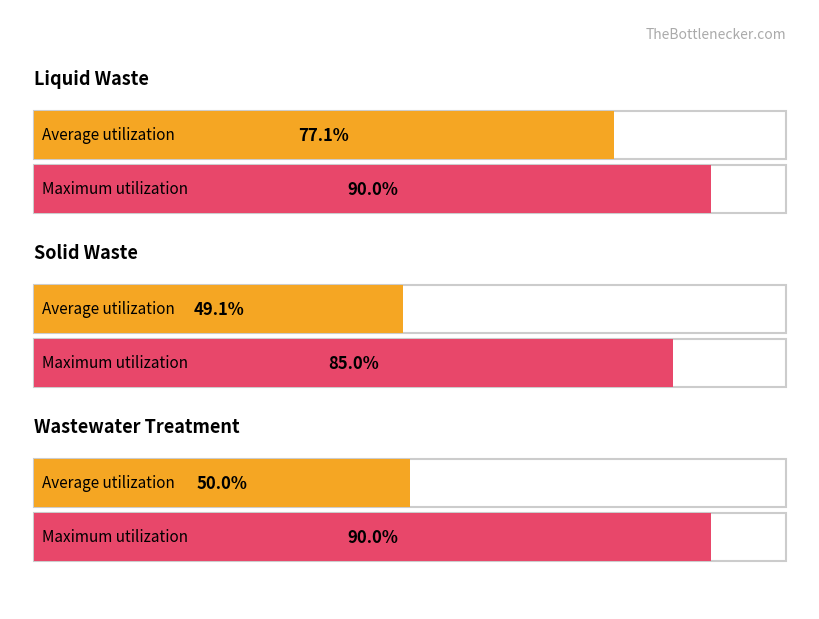

Does the chart contain any negative values?

No